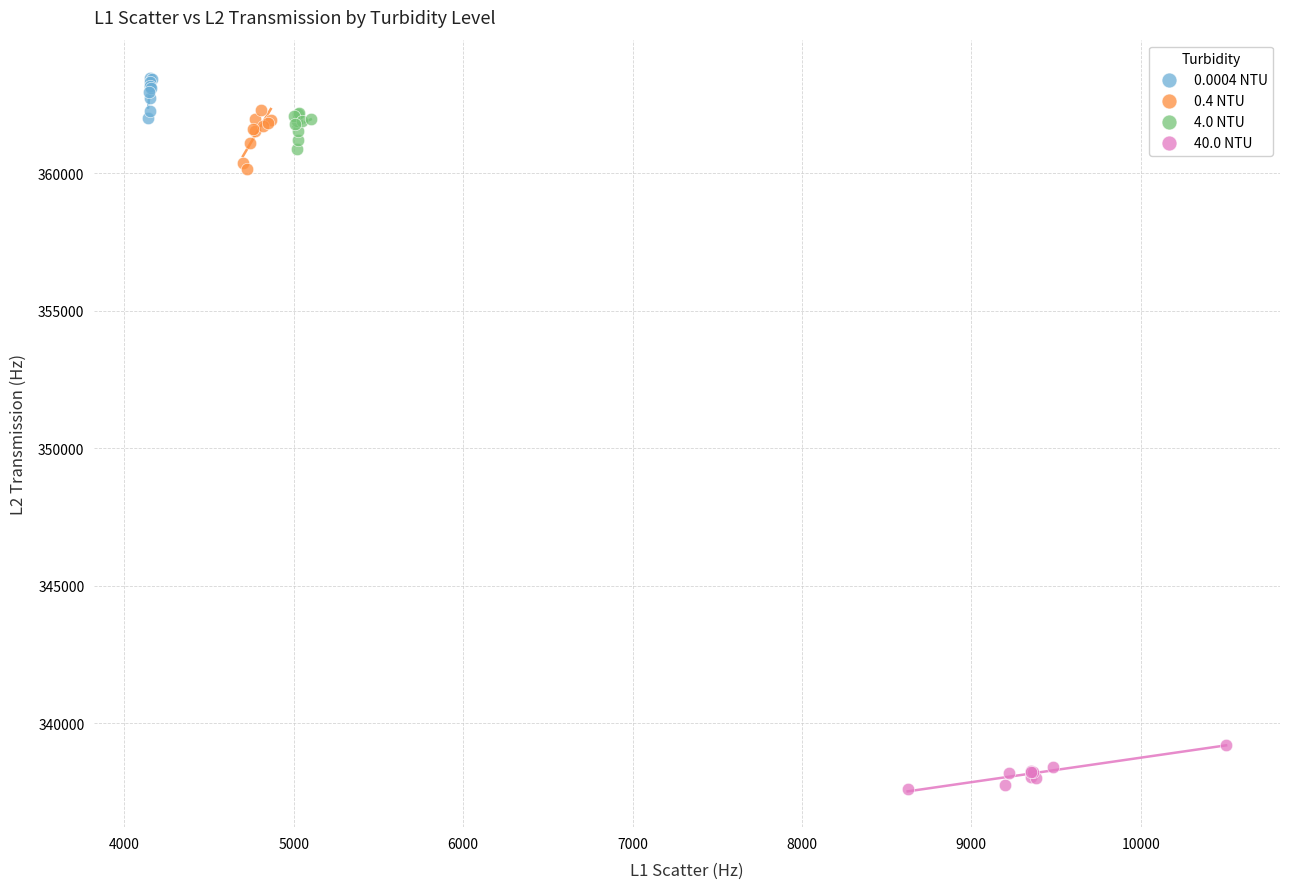

Which series reaches the minimum Y coordinate?

40.0 NTU